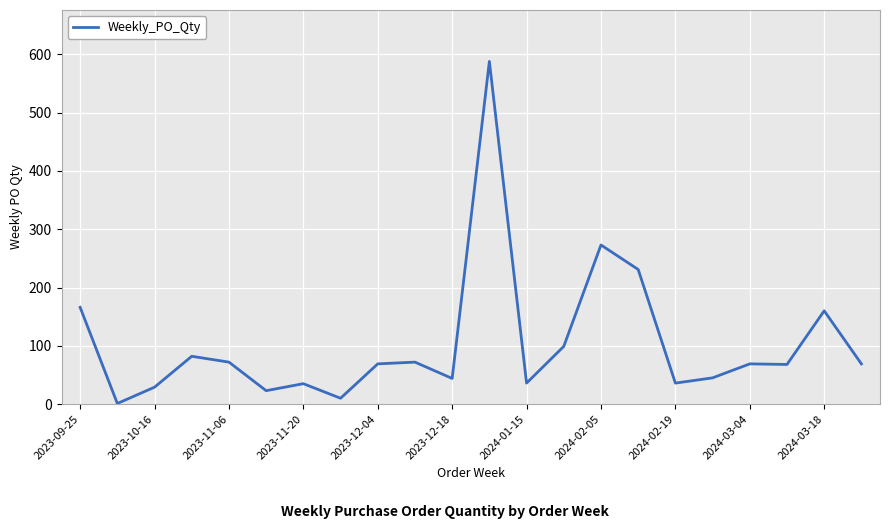

What is the greatest value displayed?

588